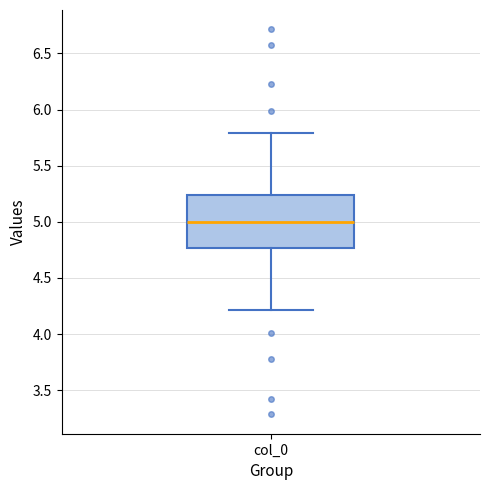

Where is the lower edge of the box for col_0 on the y-axis? The values are not printed on the chart, so give them approximately, as read against the axis.

4.75